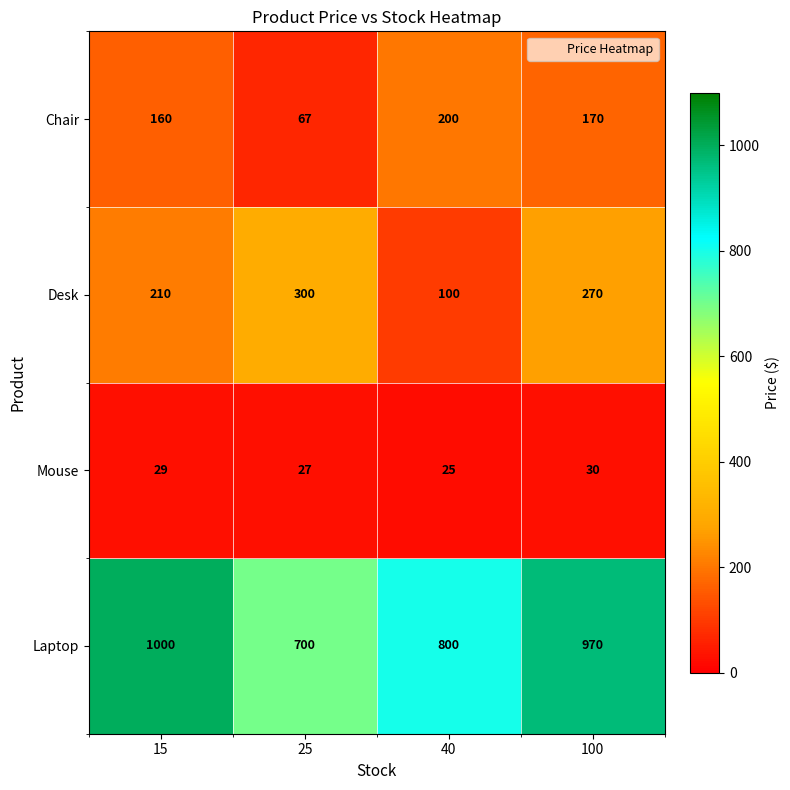

True or false: Desk has a value of 300 at 25.

True